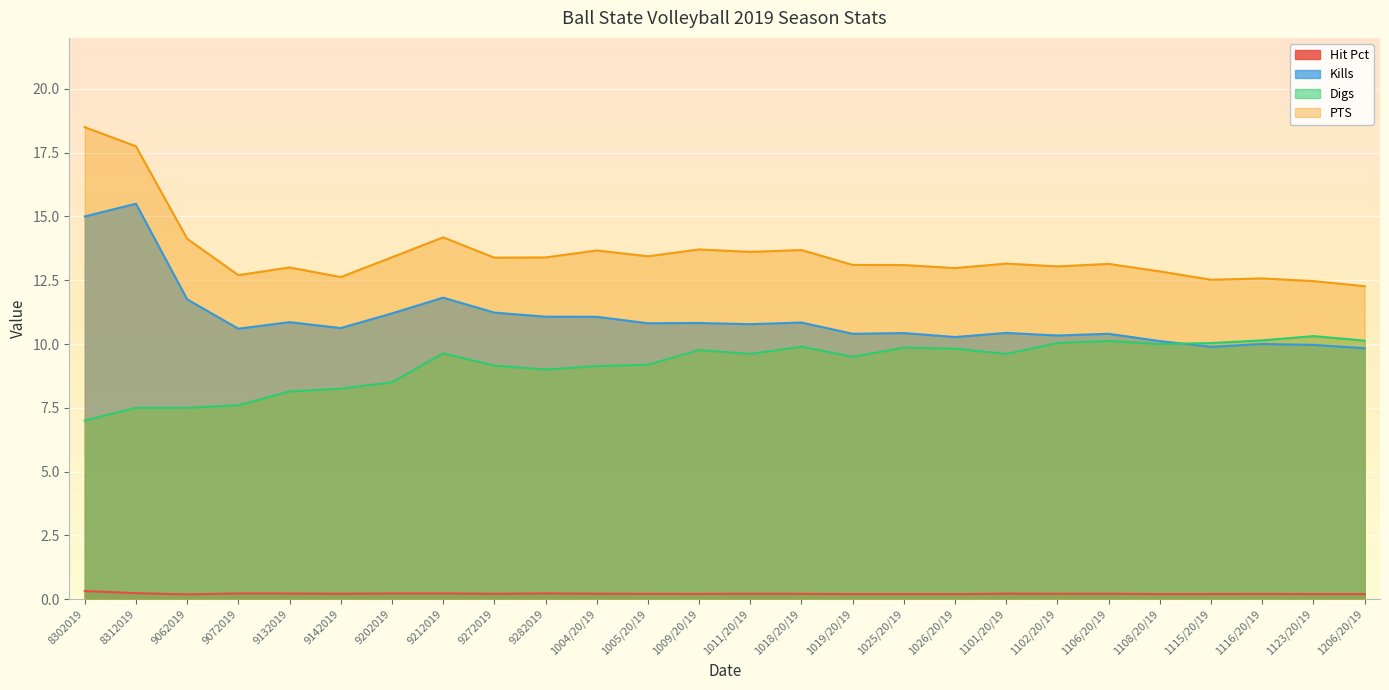

Which series has the largest range (max minus min)?

PTS